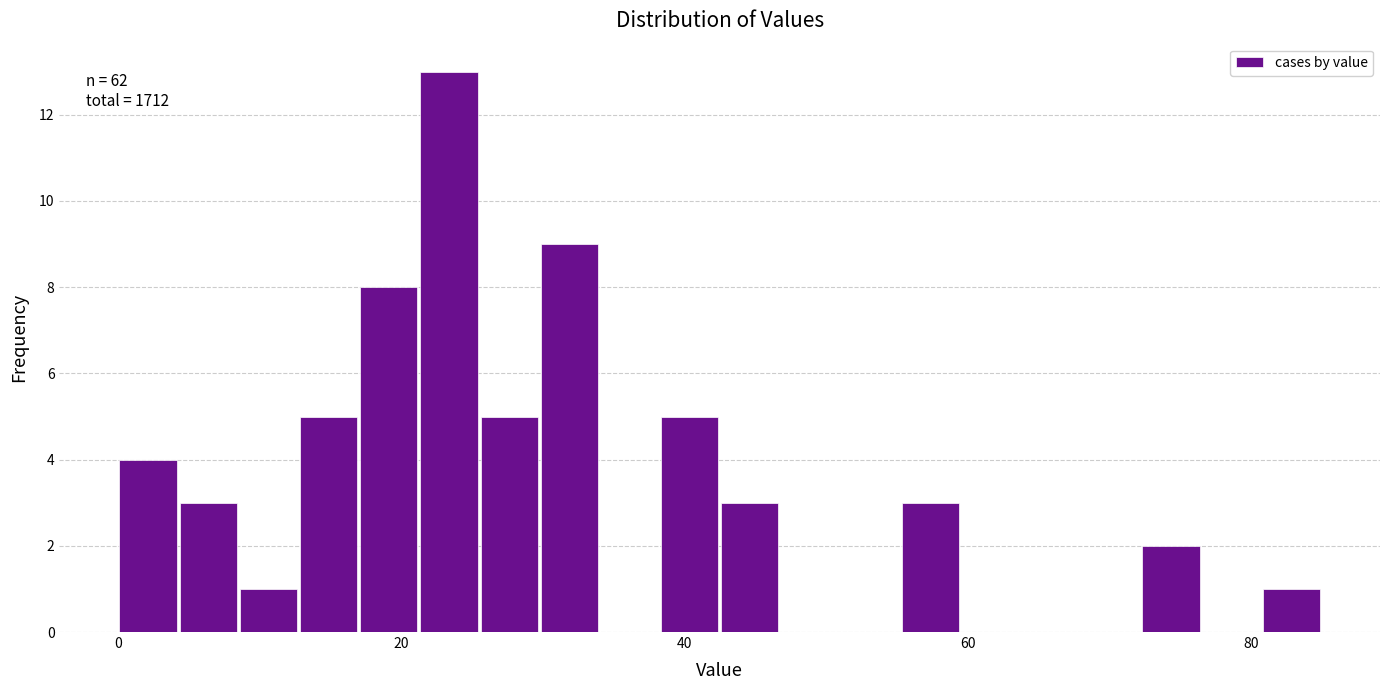

Around what value on the x-axis is the tallest bar? Give the approximate position of its centre, as read against the axis.

24